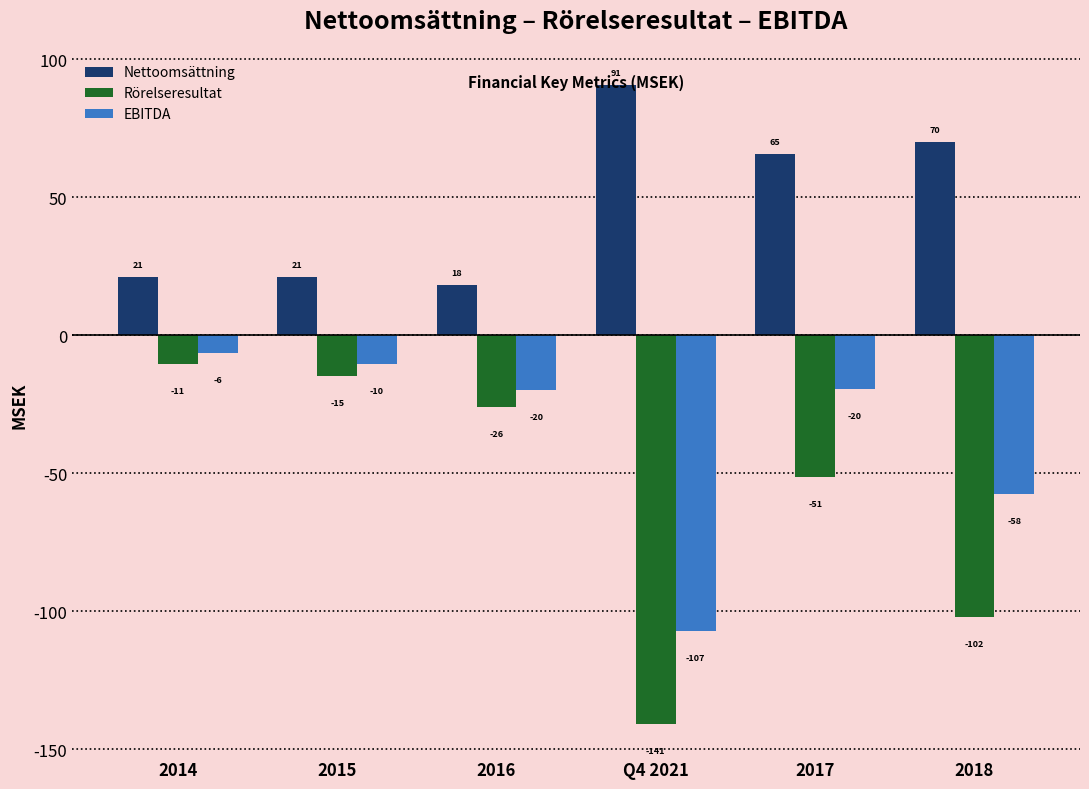

How many bars are there in total?

18